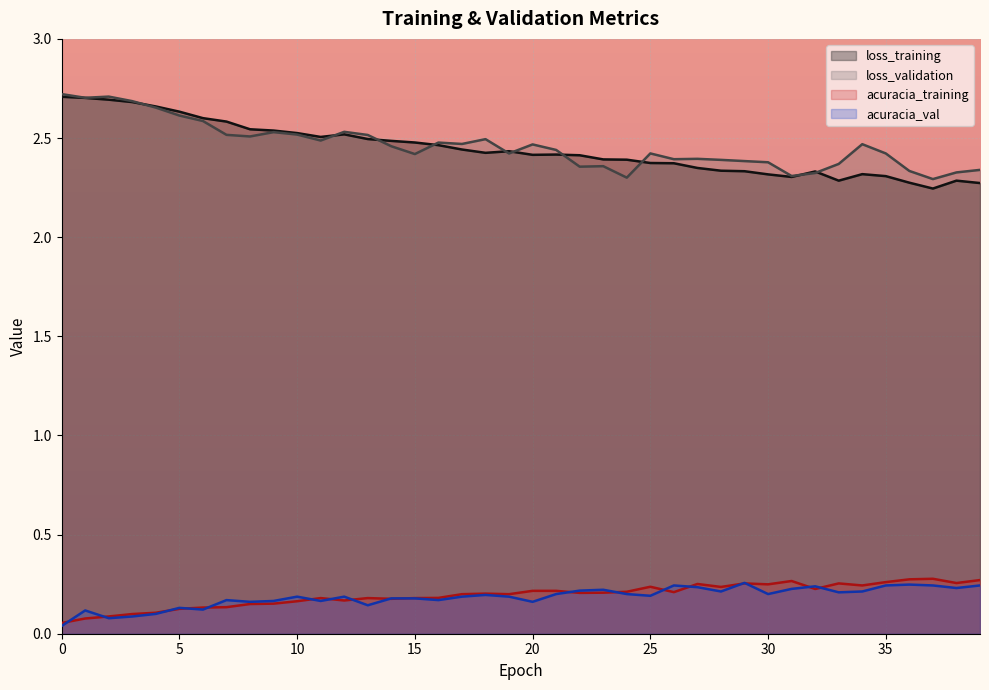

How many lines are shown in the chart?

4